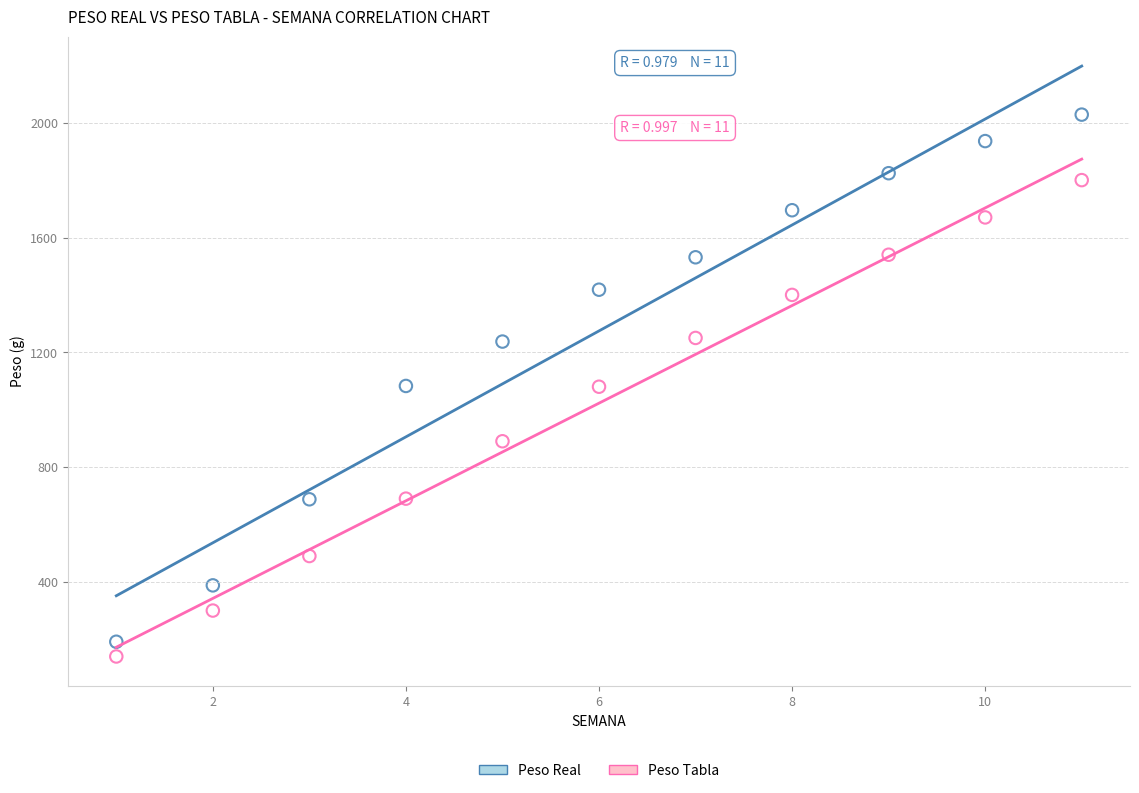

Across all data points, what is the range of X values (max minus min)?

10.0